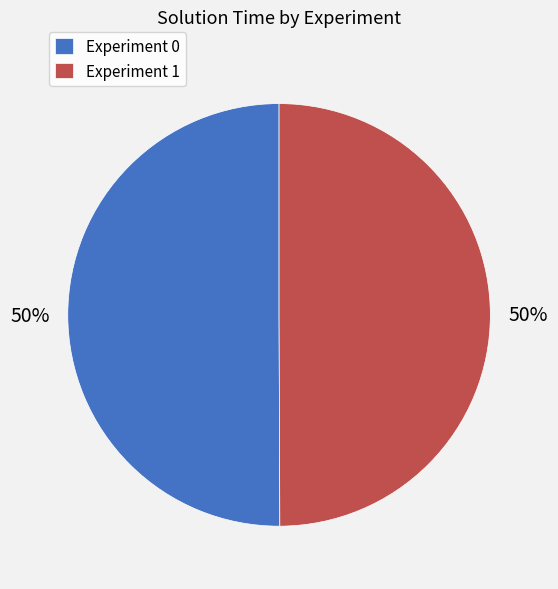

Count the number of slices in the pie.

2